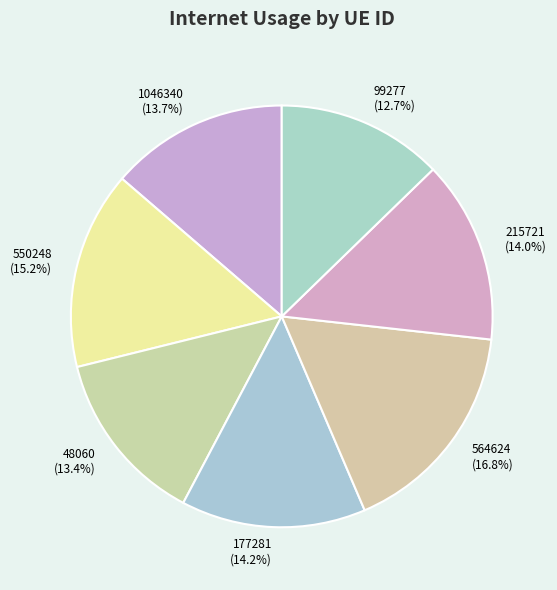

Between 1046340 (13.7%) and 550248 (15.2%), which is larger?

550248 (15.2%)